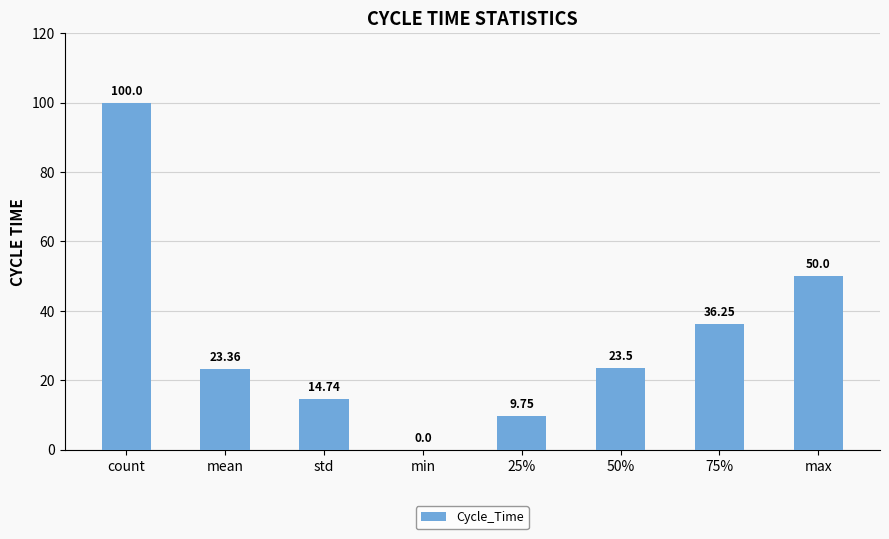

True or false: the data shows 16.1 at mean.

False